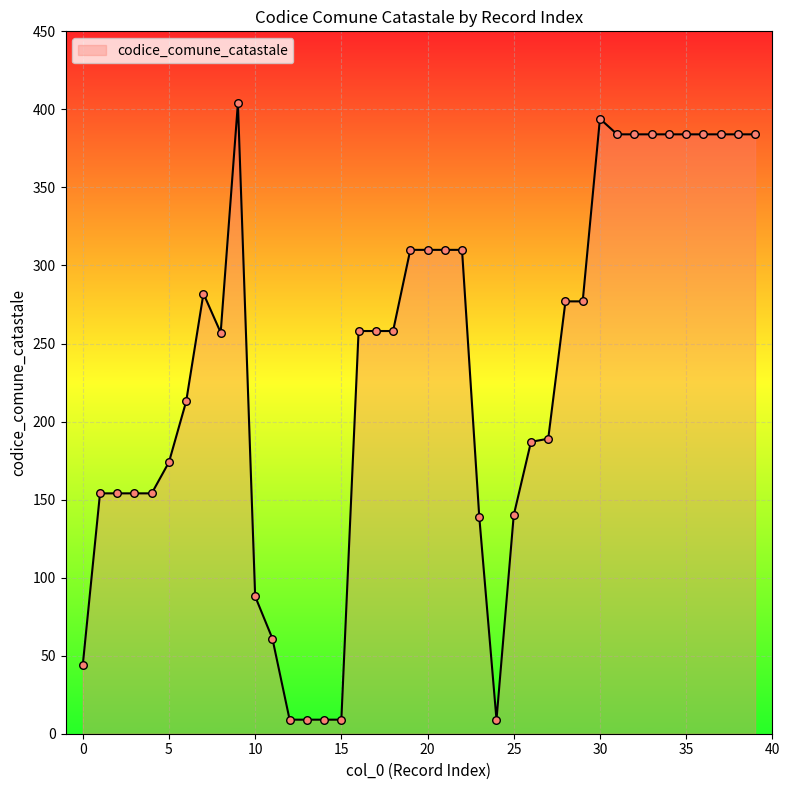

What is the difference between the maximum and minimum values?

395